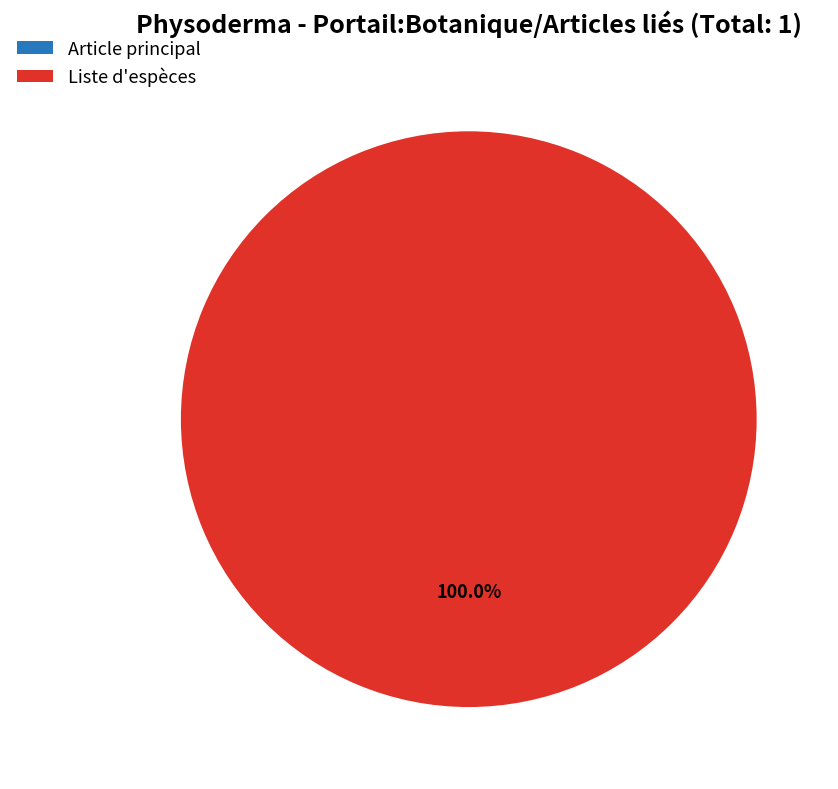

Which slice is the largest?

Selon Index Fungorum